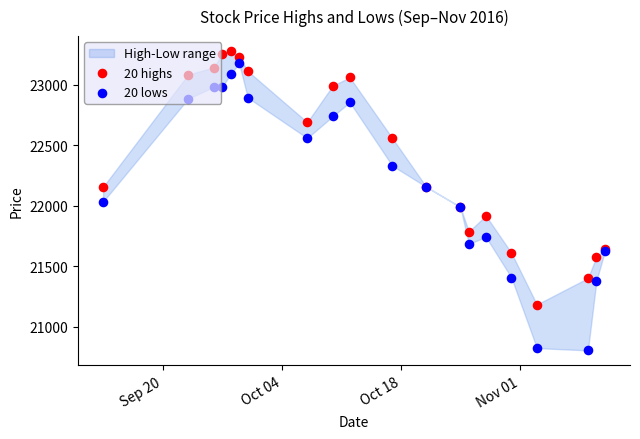

Which series contains the highest Y value?

20 highs